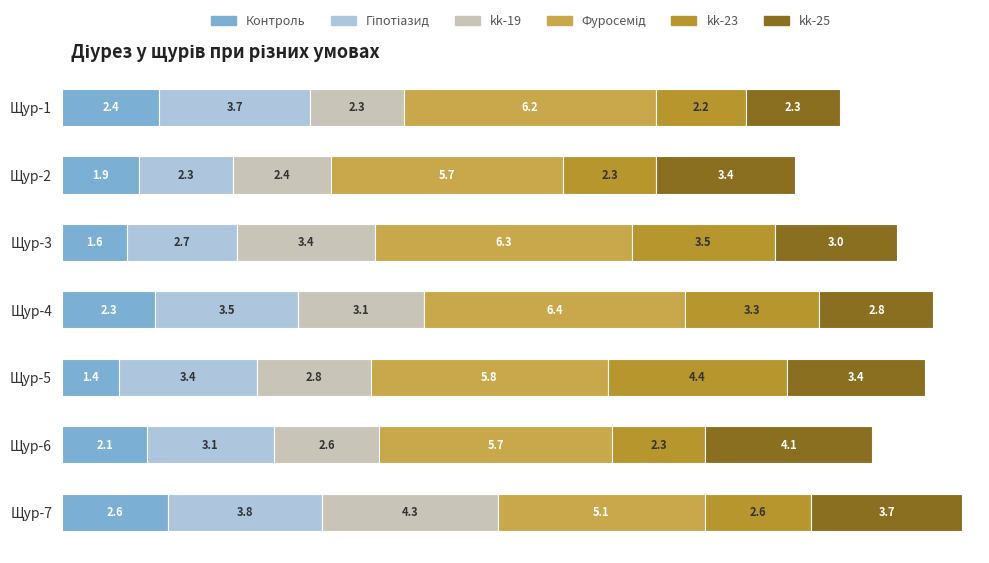

At how many categories does at least one series exceed 3?

7